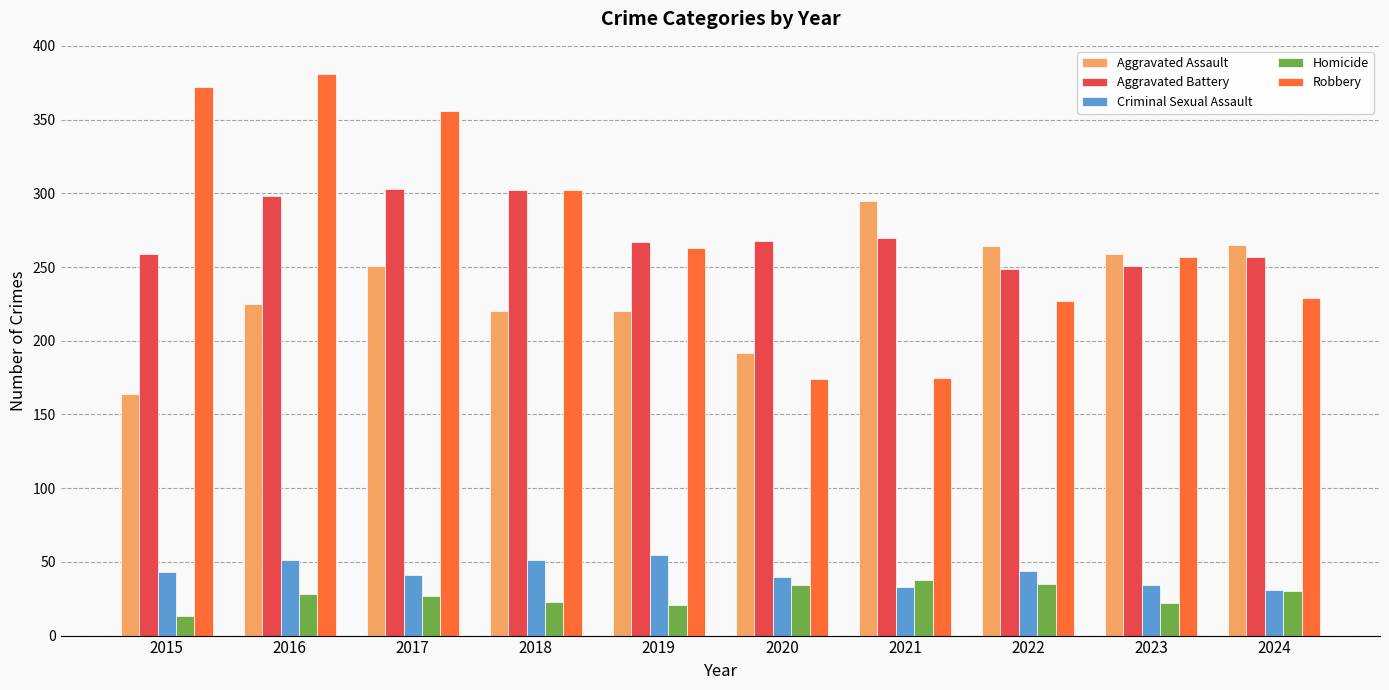

Between 2018 and 2020, which series saw the biggest shift?

Robbery